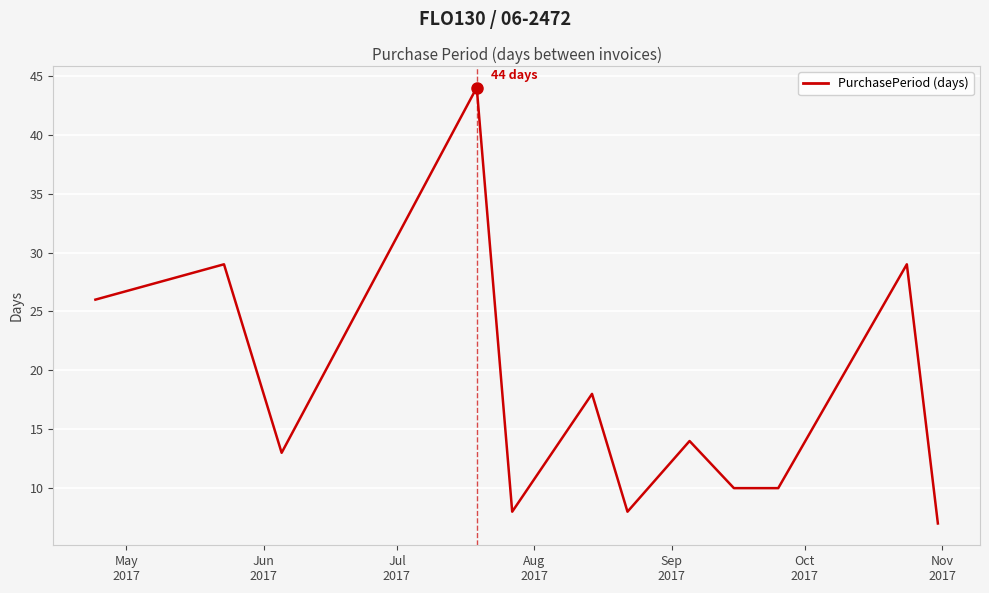

What is the greatest value displayed?

44